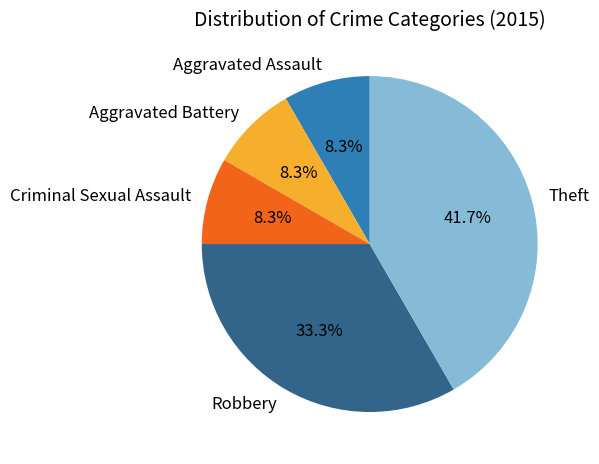

Between Criminal Sexual Assault and Robbery, which is larger?

Robbery